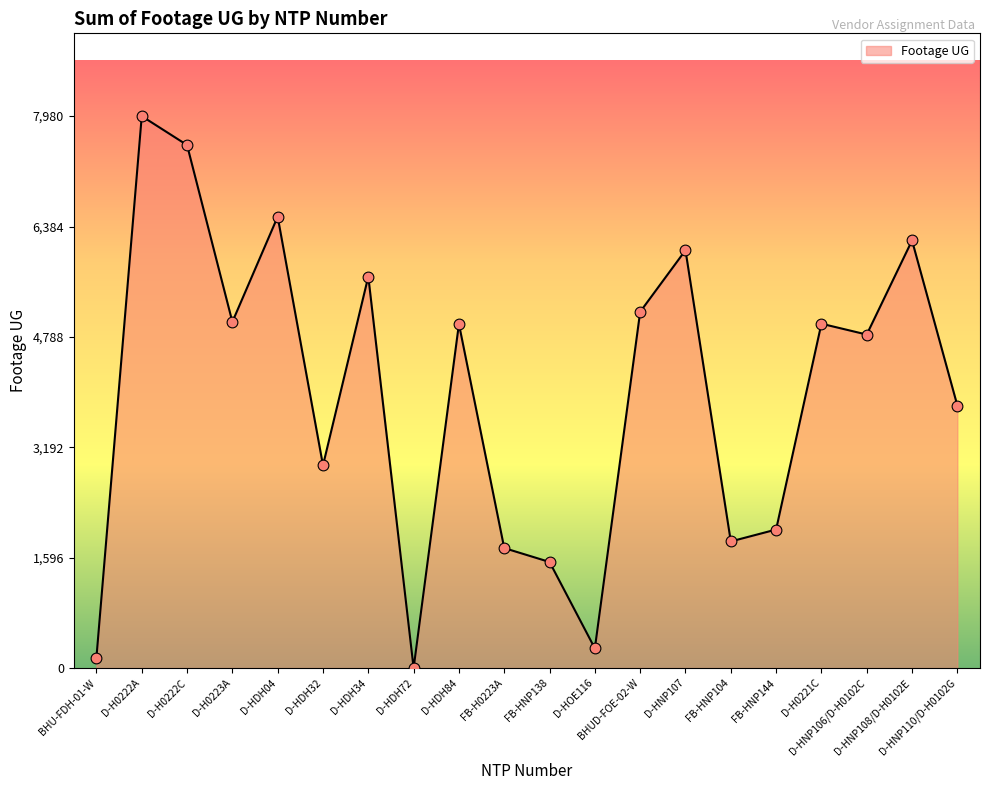

Which has a higher value, D-HNP110/D-H0102G or FB-HNP138?

D-HNP110/D-H0102G